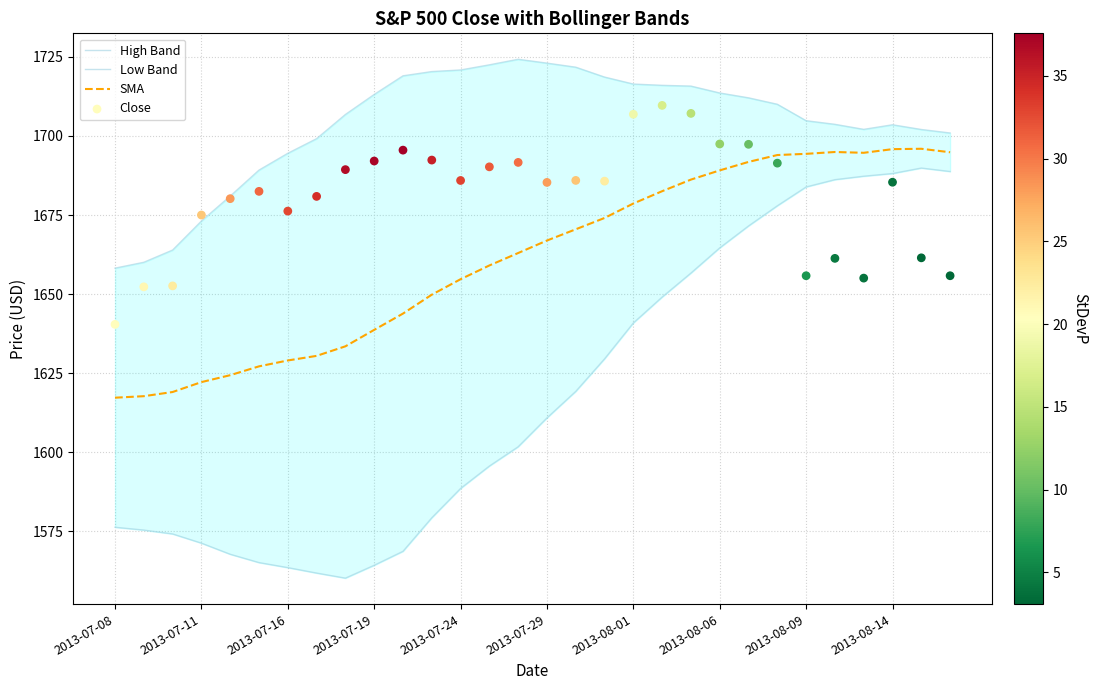

What are all the series names shown in the legend?

High Band, Low Band, SMA, Close